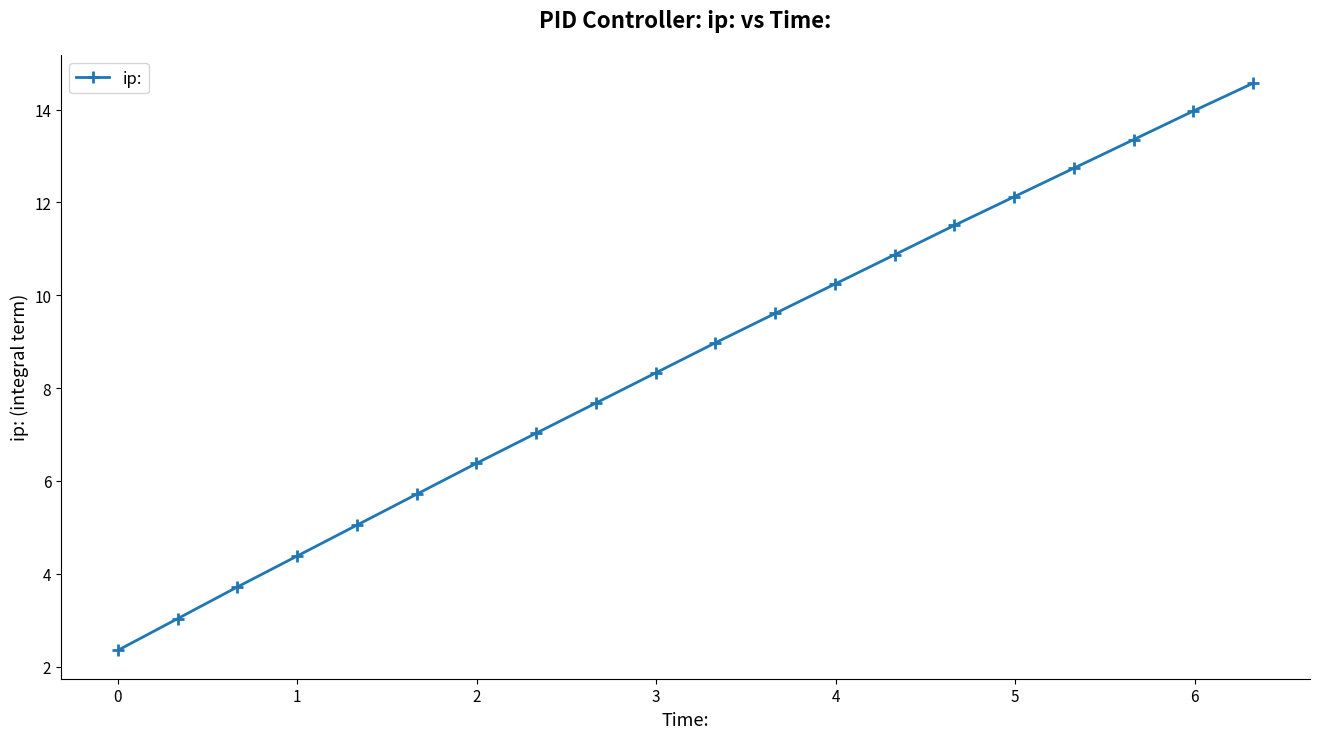

What is the minimum value shown in the chart?

2.3